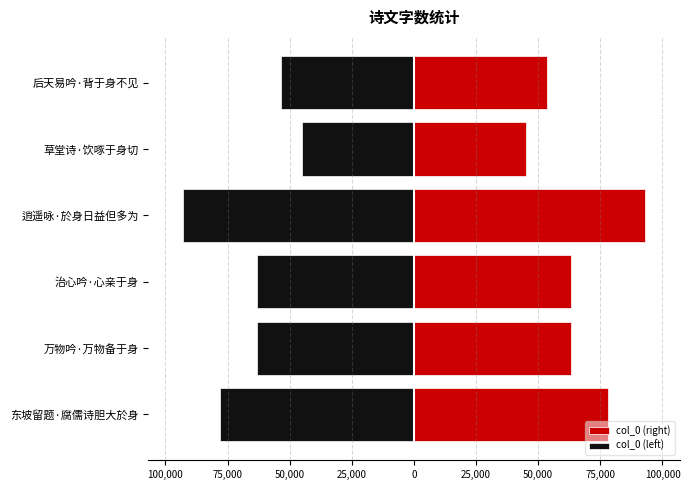

How many distinct data groups are displayed?

2